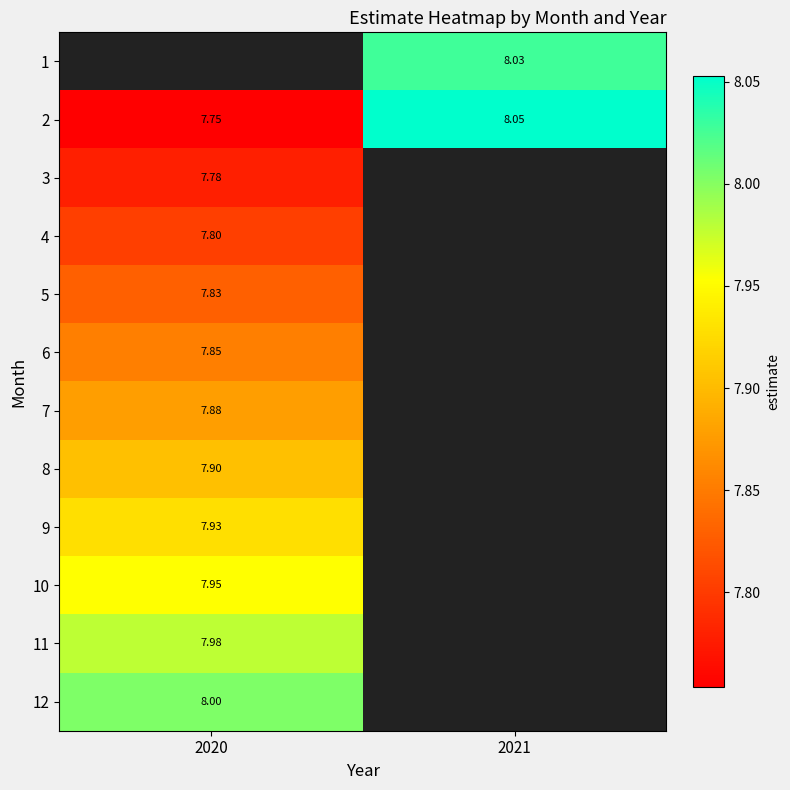

Is the value of 8 at 2020 greater than the value of 9 at 2020?

No